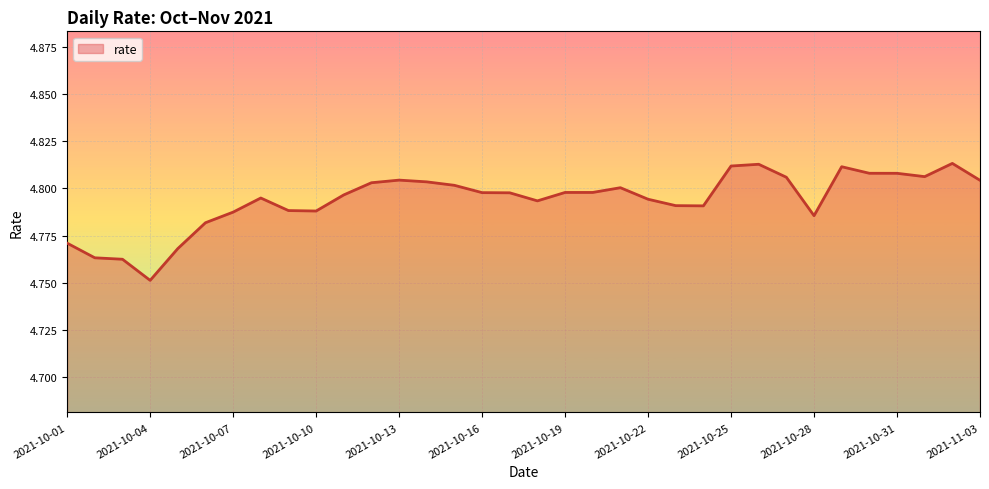

At which label is the value closest to 4?

2021-10-04